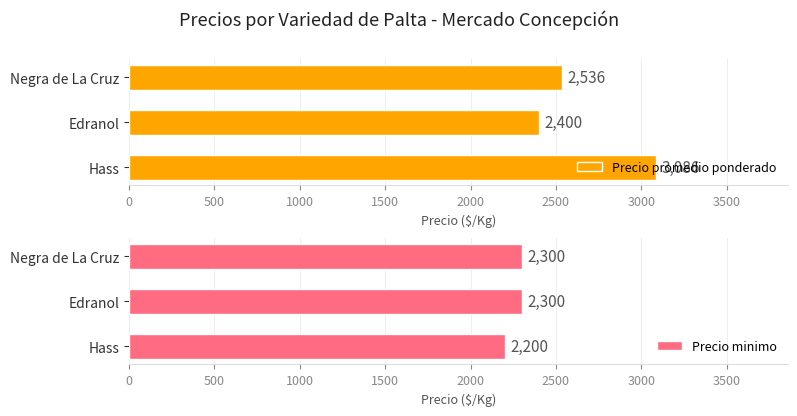

True or false: Precio minimo has a value of 2200 at Hass.

True